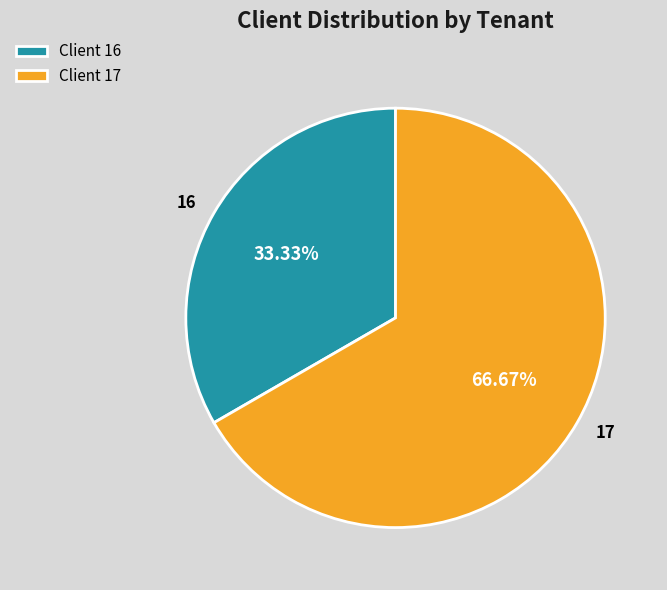

How many segments does this pie chart have?

2